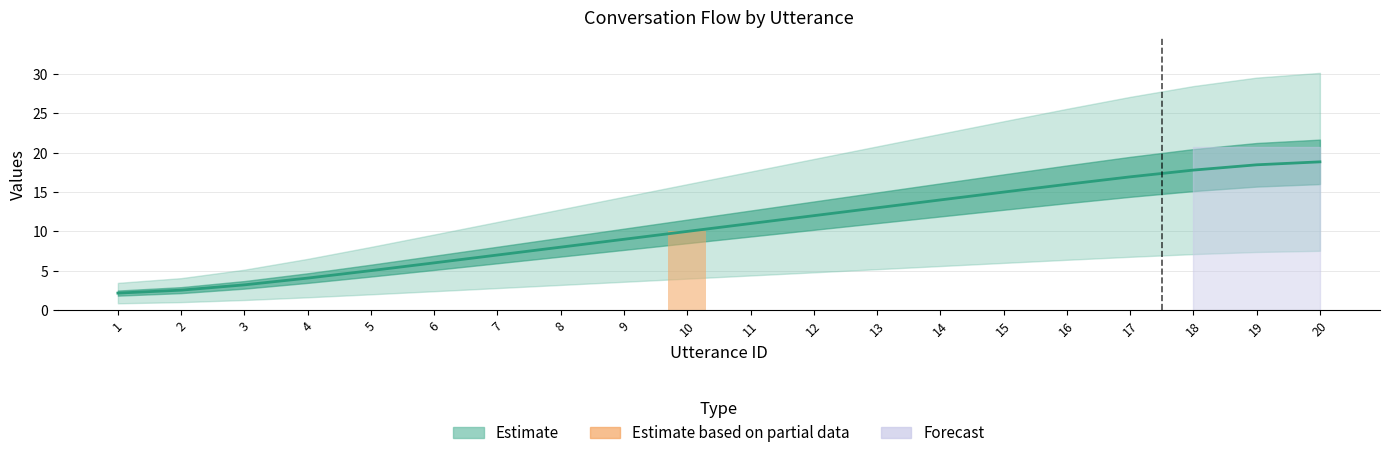

Reading left to right, what are all the values shown in this chart?

2.2	2.5	3.2	4.1	5.0	6.0	7.0	8.0	9.0	10.0	11.0	12.0	13.0	14.0	15.0	16.0	16.9	17.8	18.5	18.8